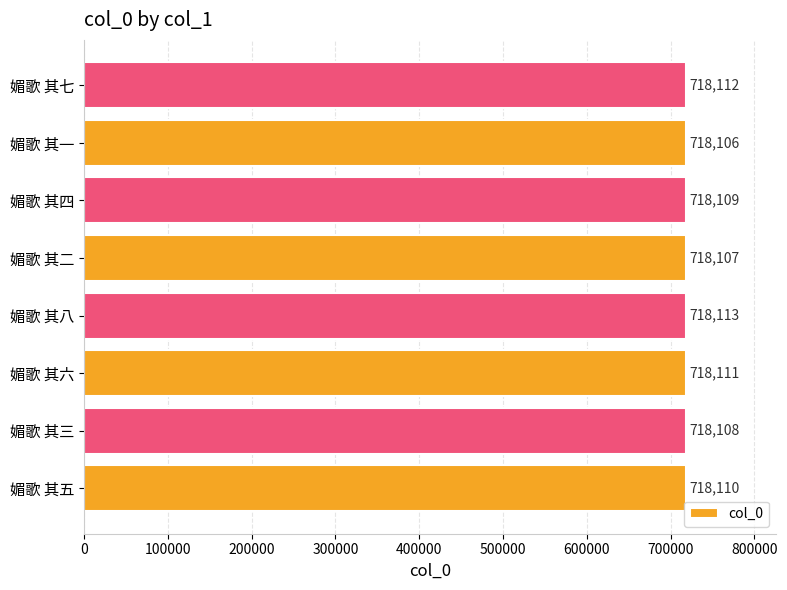

What is the sum of all values?

5744876